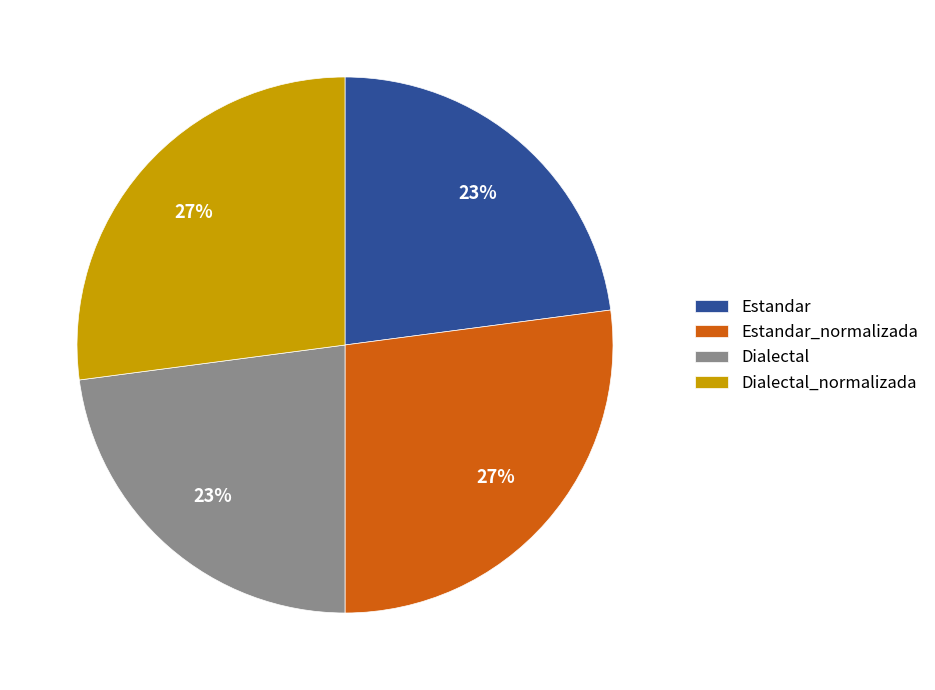

What is the ratio of the value at Estandar_normalizada to the value at Dialectal?

1.2